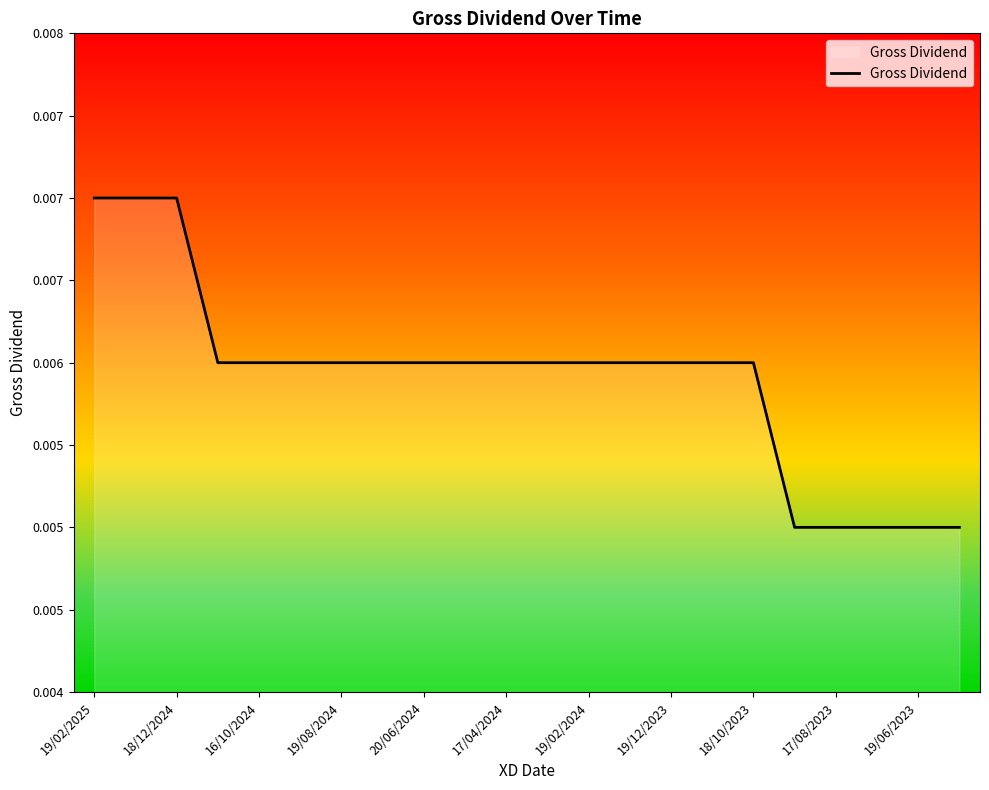

Does the chart display data point markers on the line(s)?

No